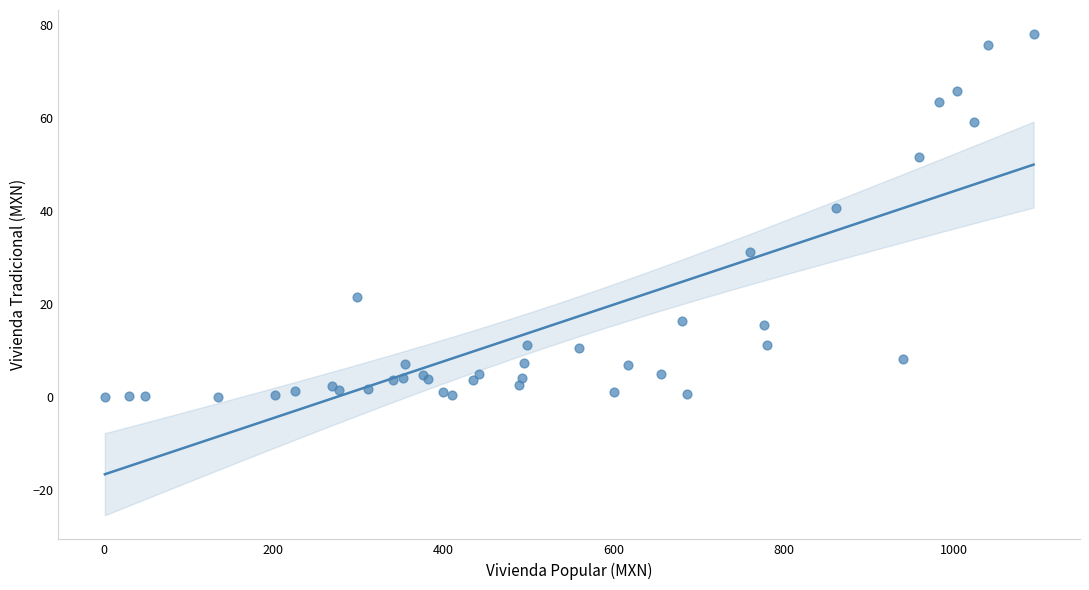

What Y value in the scatter plot is closest to 39?

40.7